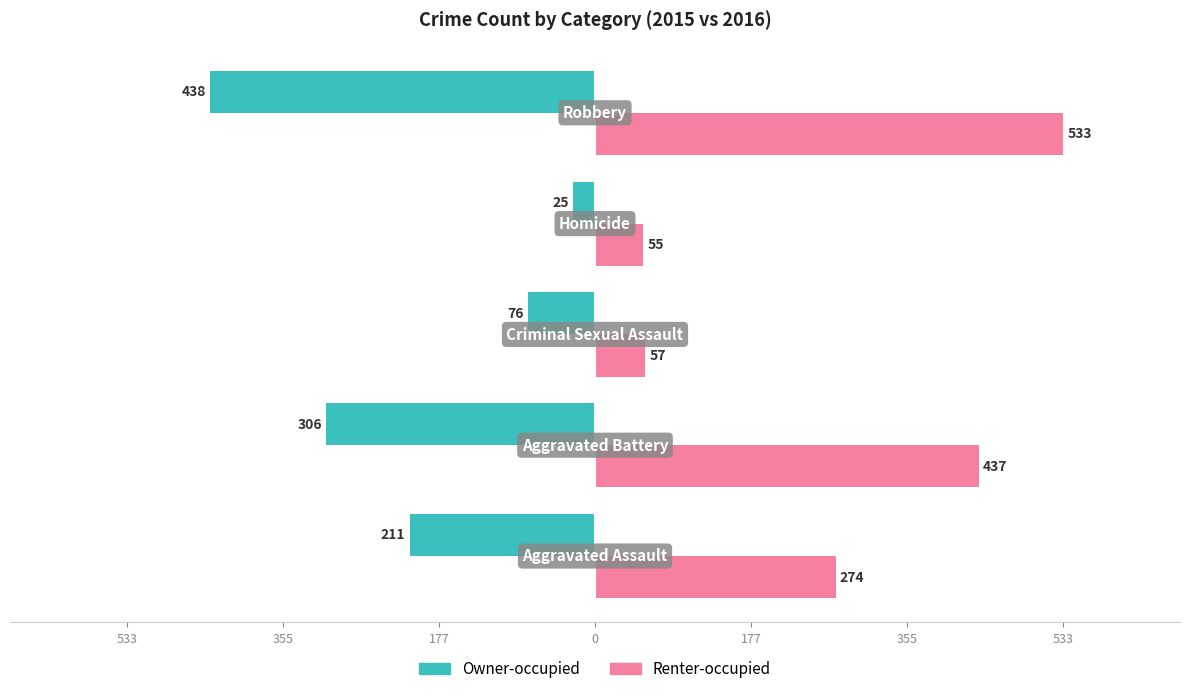

What are all the series names shown in the legend?

Owner-occupied, Renter-occupied